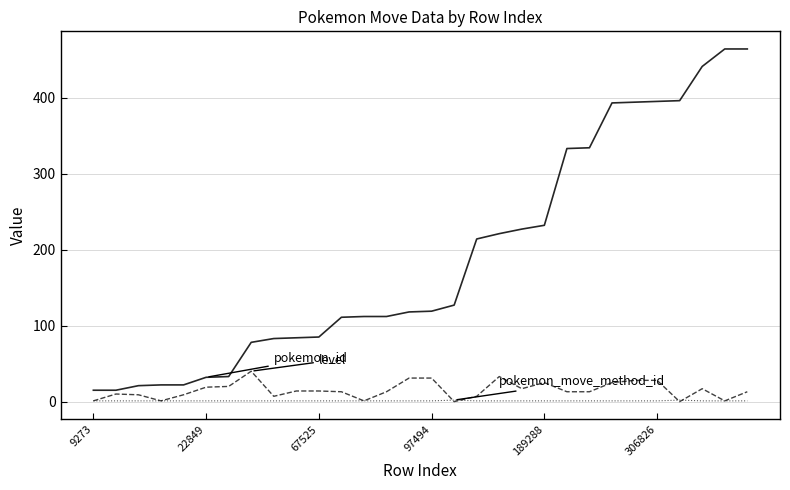

What is the maximum value shown in the chart?

464